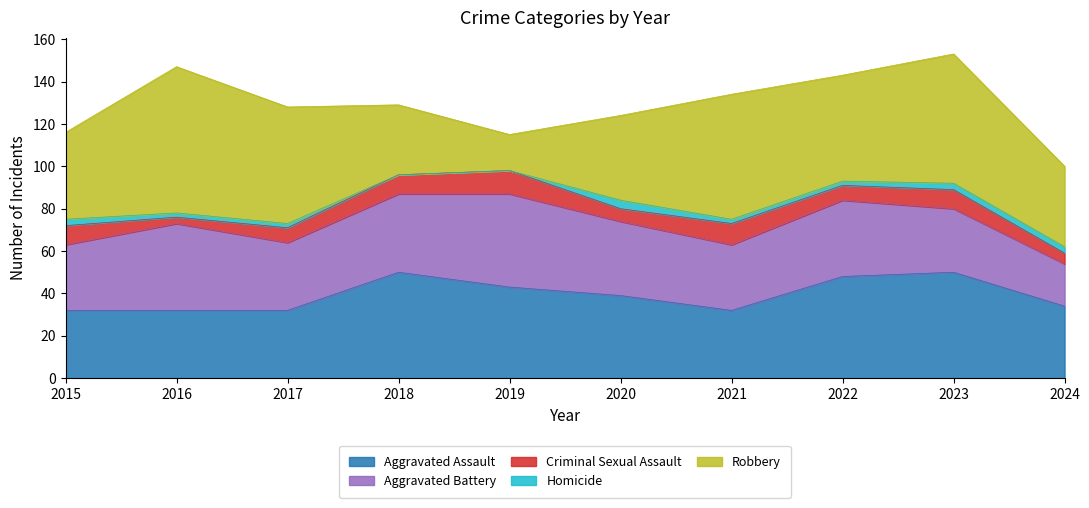

True or false: Criminal Sexual Assault and Robbery cross at least once.

False